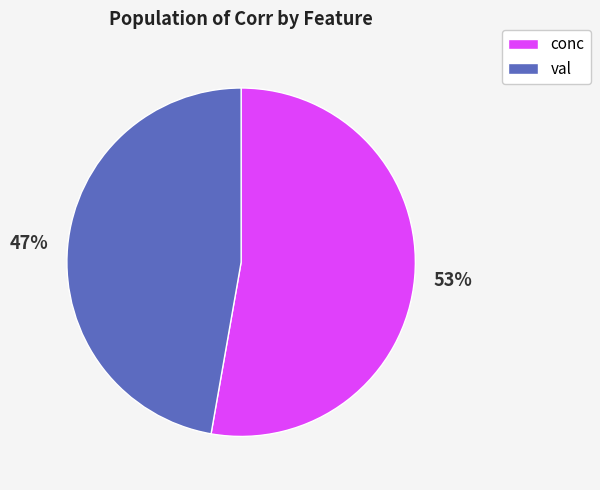

What is the ratio of the value at val to the value at conc?

0.9